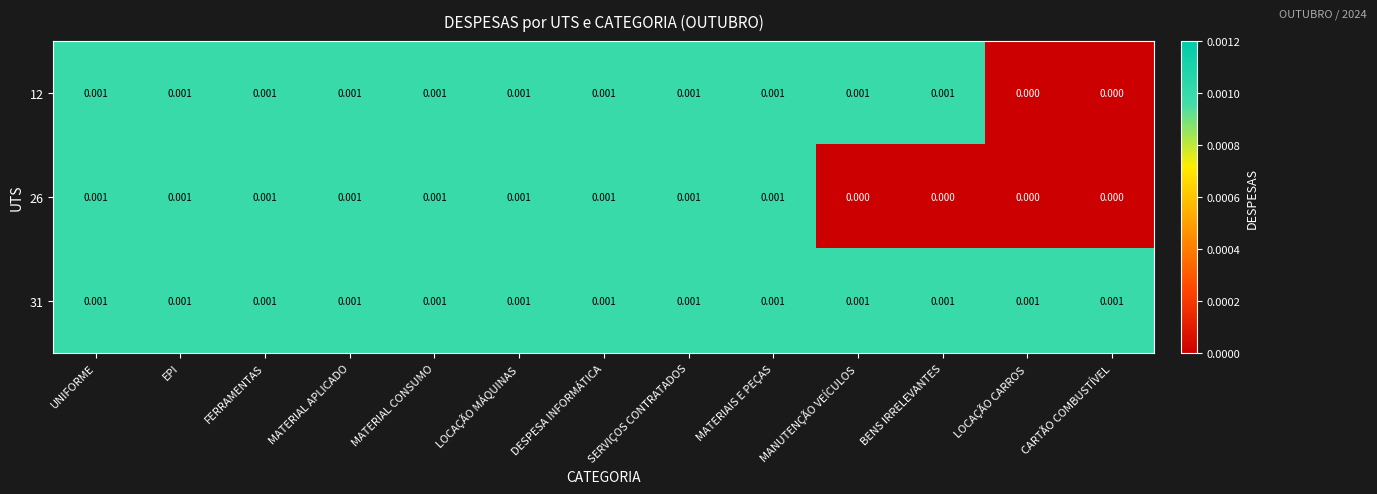

Which series has the largest total across all categories?

31